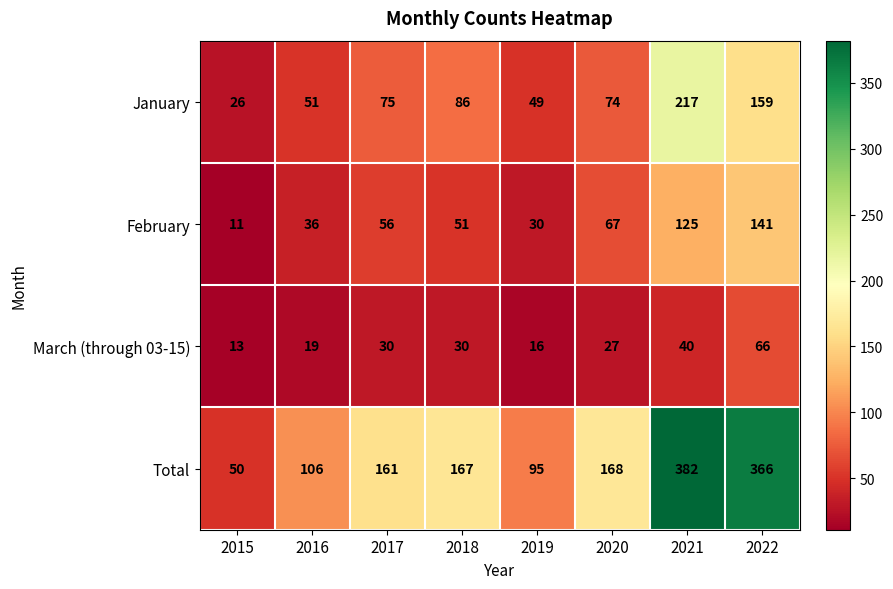

What is the difference between the highest and lowest values at 2019?

79